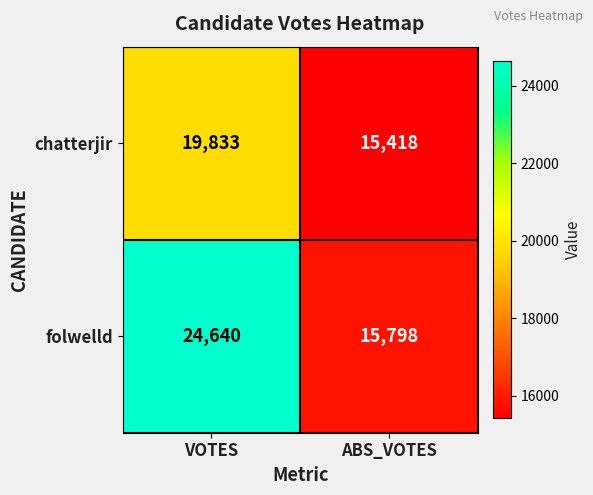

The folwelld series shows 15798 at ABS_VOTES. True or false?

True